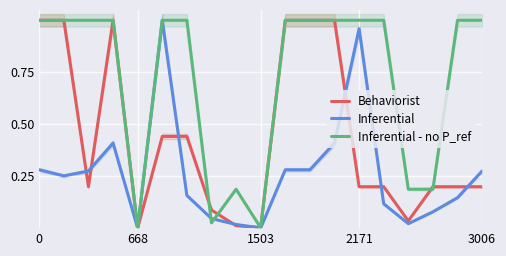

True or false: Inferential - no P_ref has more than 1 points higher than both neighbors.

False